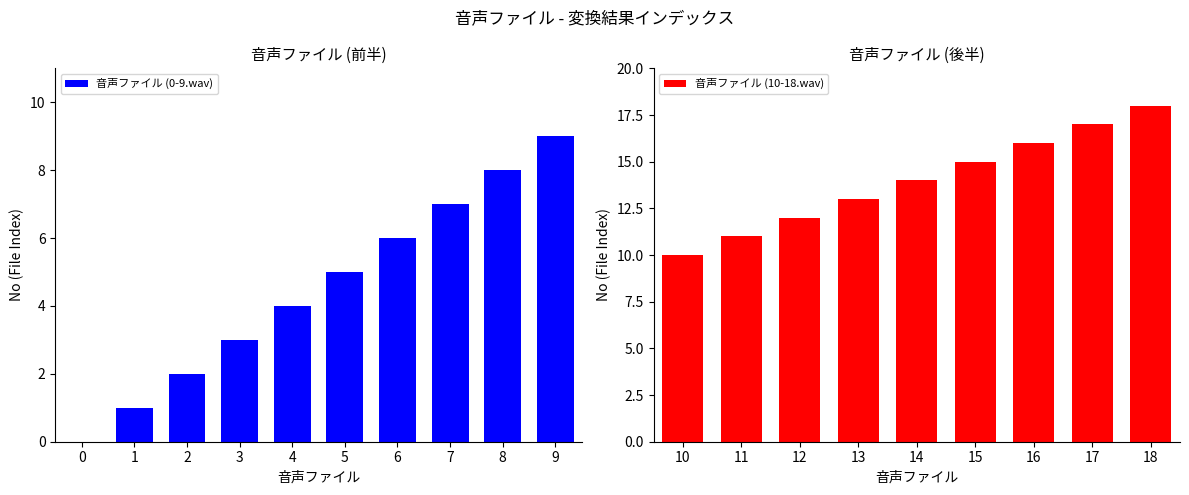

Reading left to right, extract all data points from this chart.

0	1	2	3	4	5	6	7	8	9	10	11	12	13	14	15	16	17	18